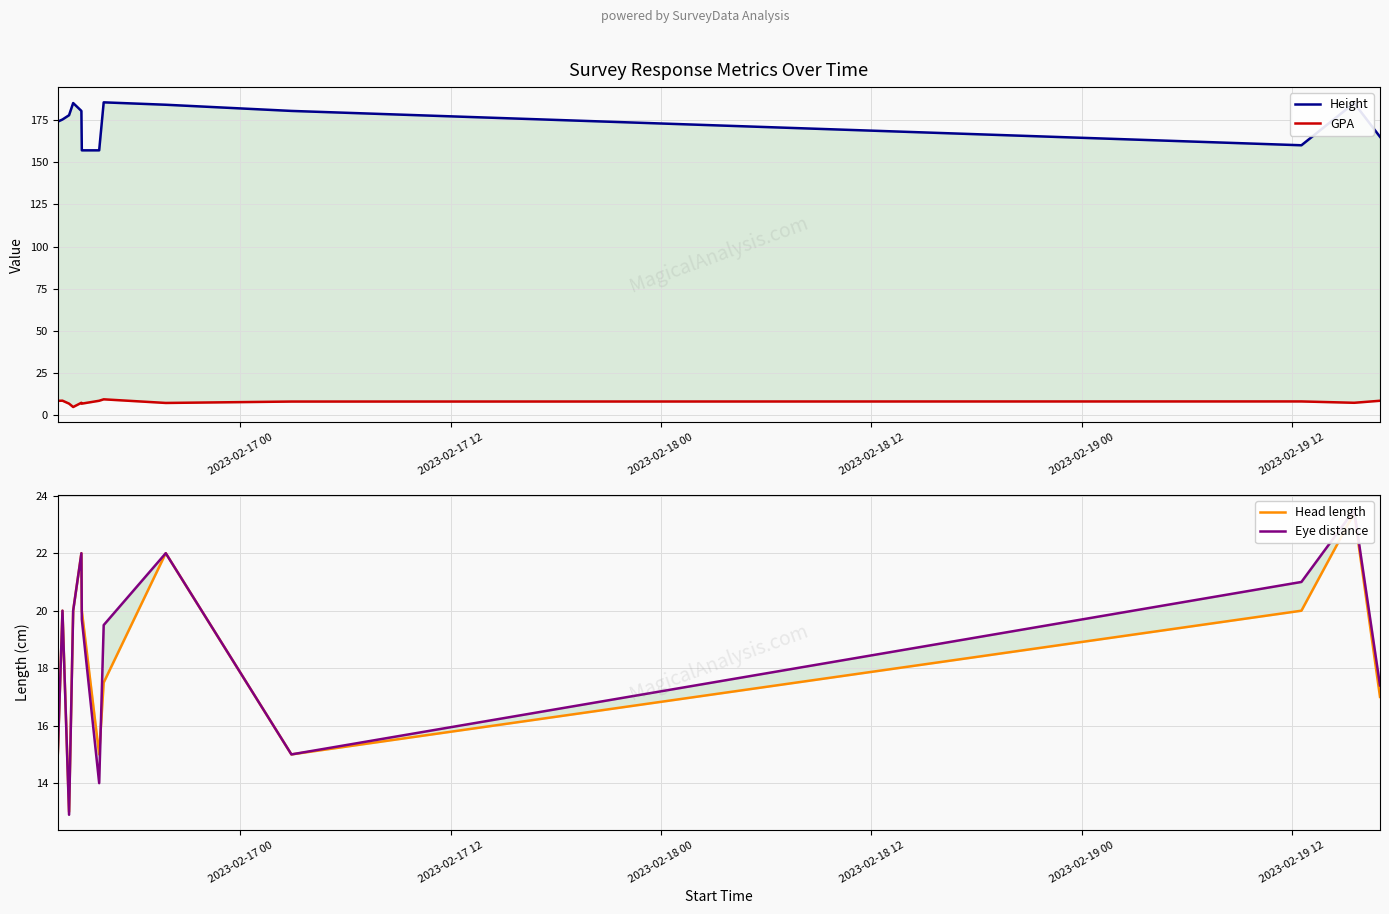

Rank the series by their maximum value, from lowest to highest.

GPA, Head length, Eye distance, Height